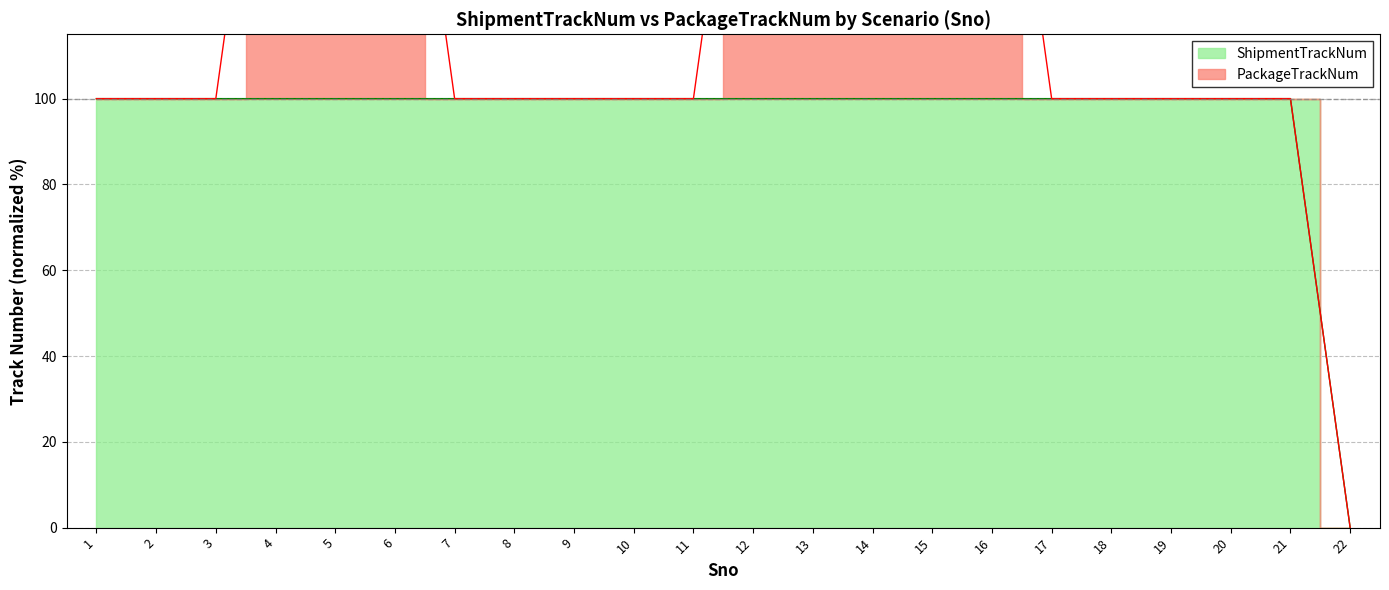

Count the number of categories in the chart.

22